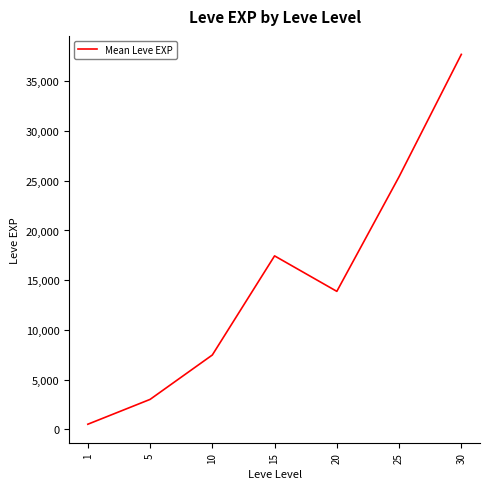

How many interior local peaks (higher than both neighbors) does the data have?

1